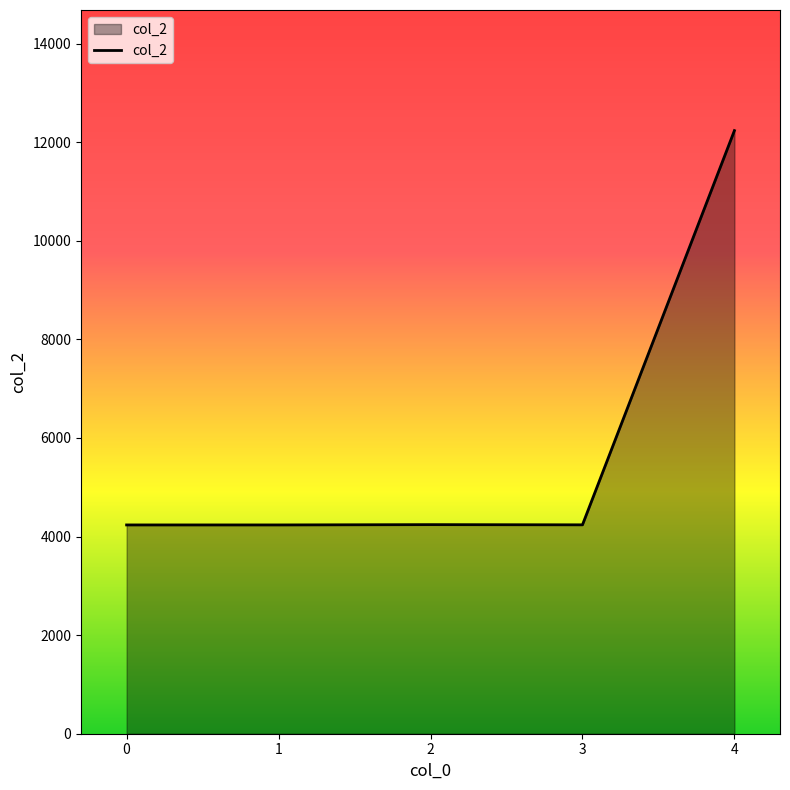

What is the average value?

5838